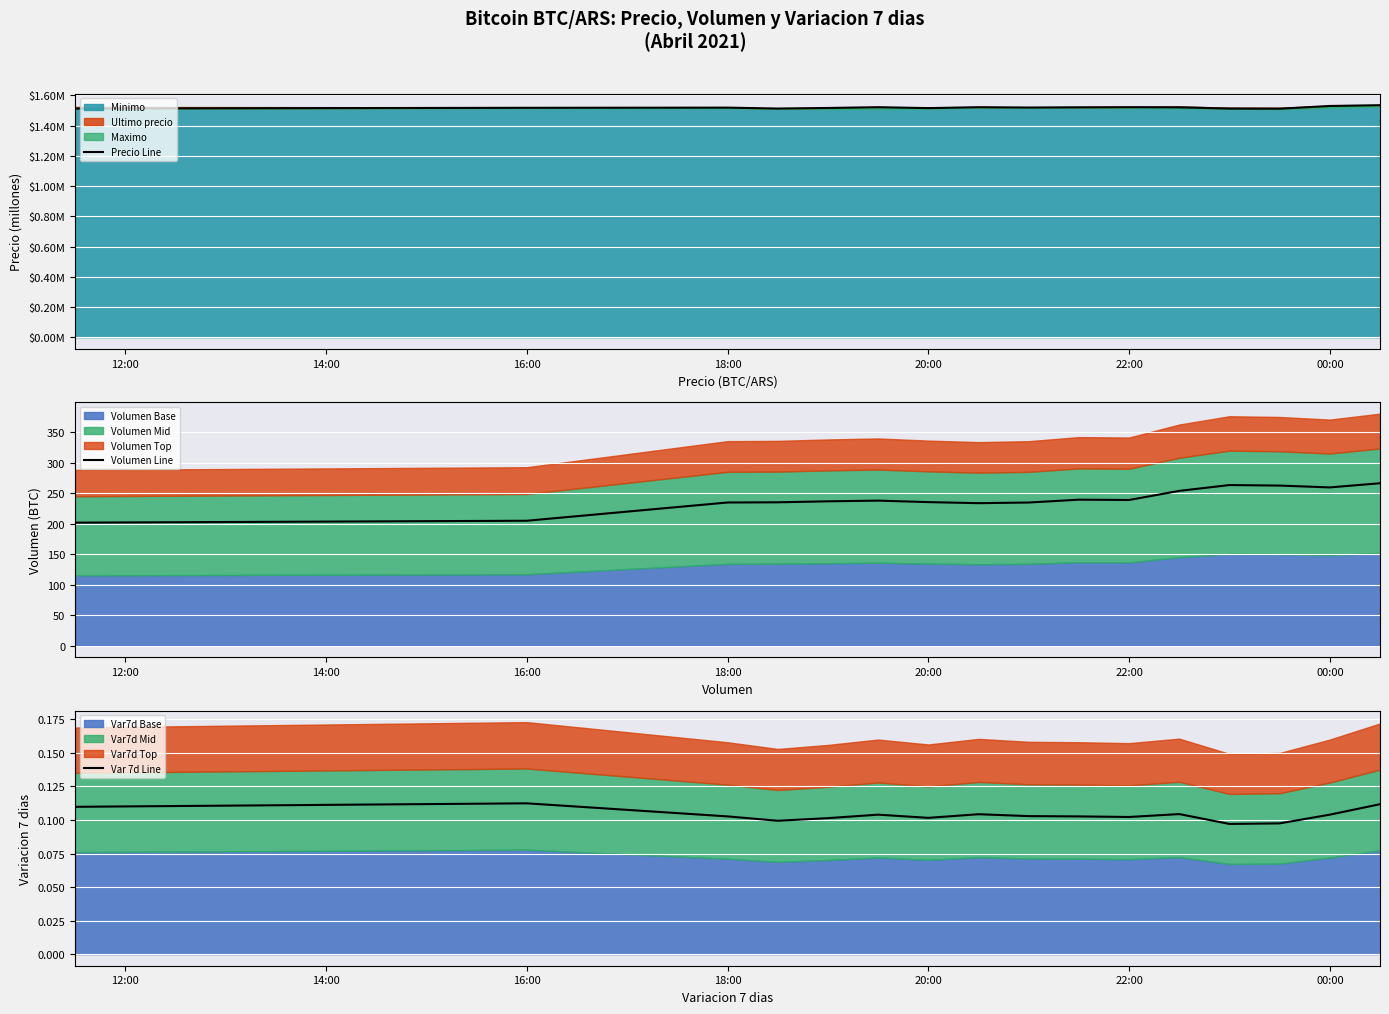

True or false: Volumen Line and Precio Line cross at least once.

False